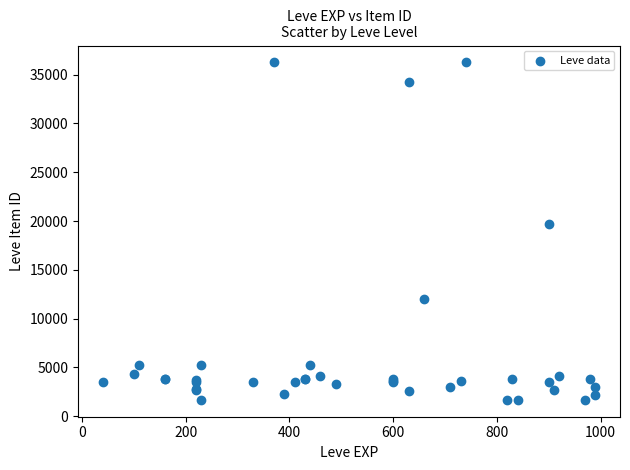

What Y value in the scatter plot is closest to 18967?

19744